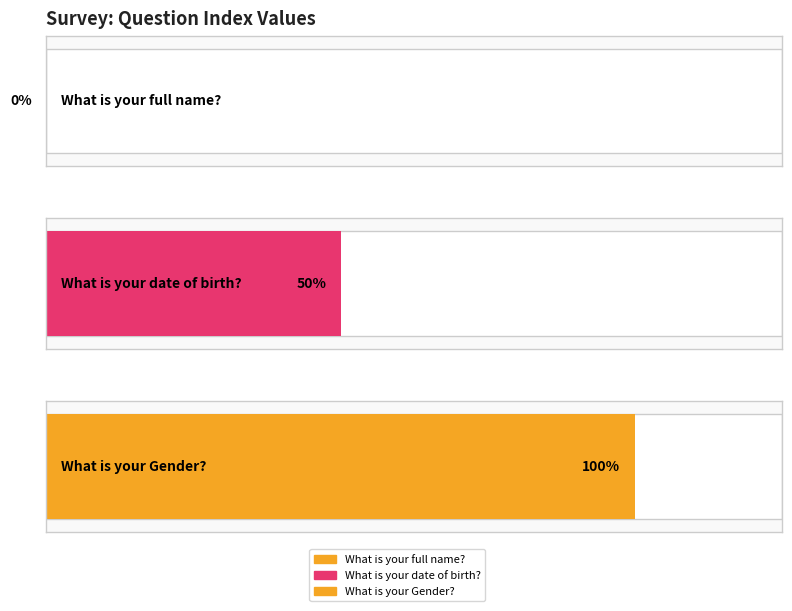

Which has a higher value, What is your date of birth? or What is your Gender??

What is your Gender?